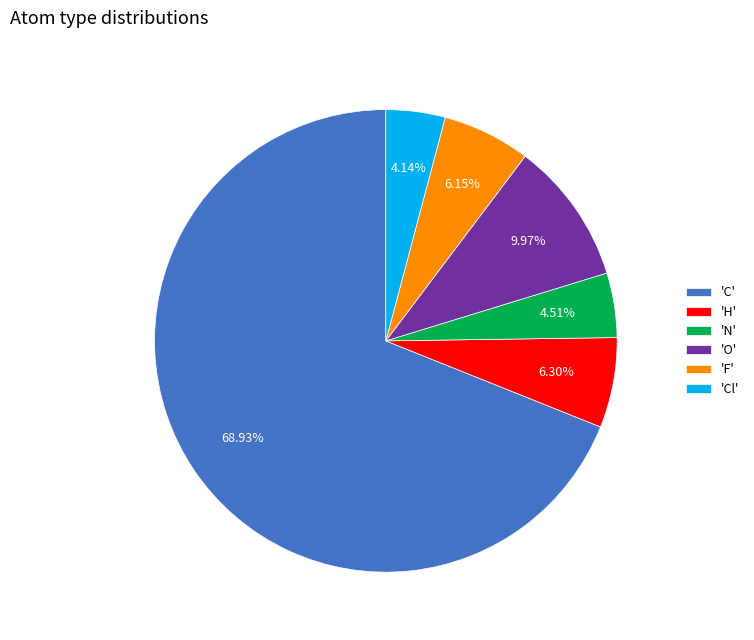

Does any single category account for the majority?

Yes